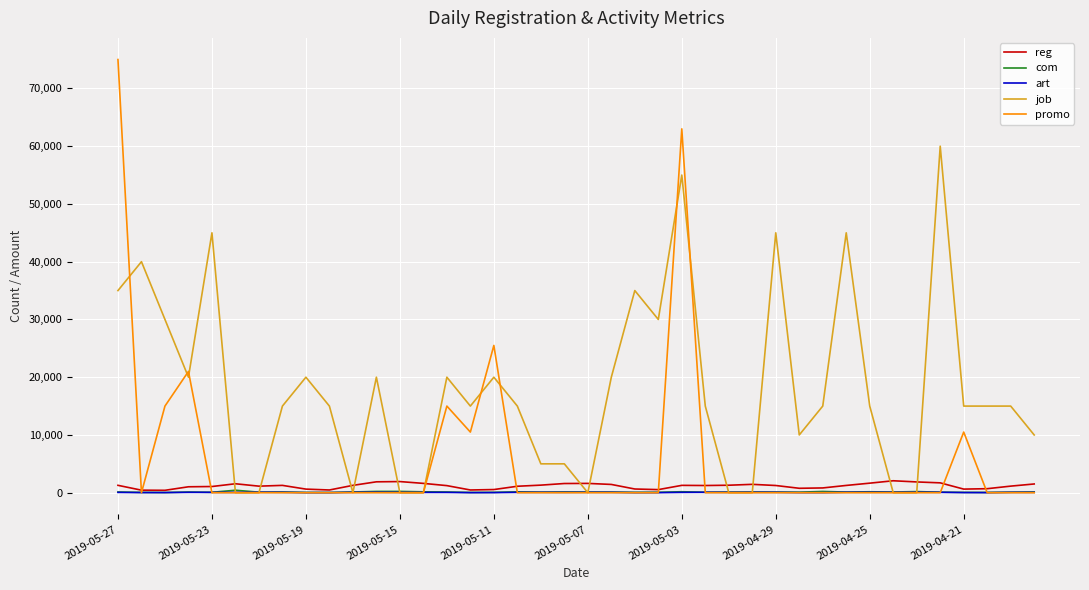

Which series has the widest spread of values?

promo